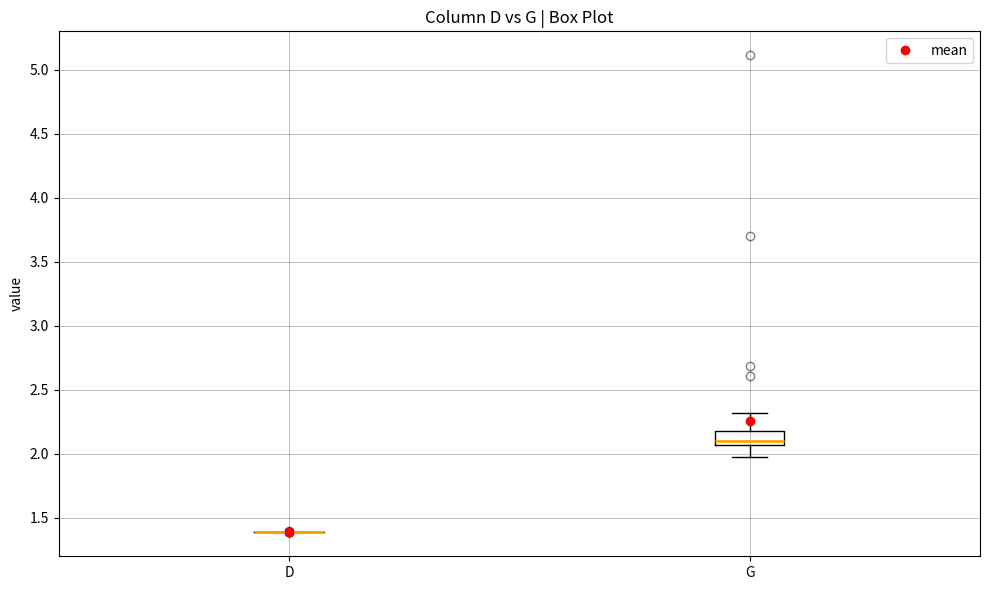

Reading left to right, transcribe this box plot: for each box, give where its median line is, the range the box spans, and where its two whiskers end, as read against the y-axis. The values are not printed on the chart, so give them approximately, as read against the axis.

D: box collapsed to a line at 1.40, whiskers 1.40 to 1.40
G: median 2.10, box 2.05 to 2.20, whiskers 1.95 to 2.30